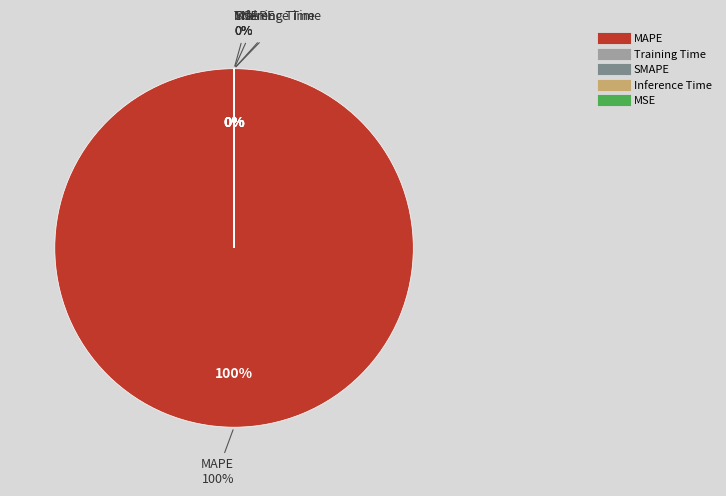

How many slices are in this pie chart?

5